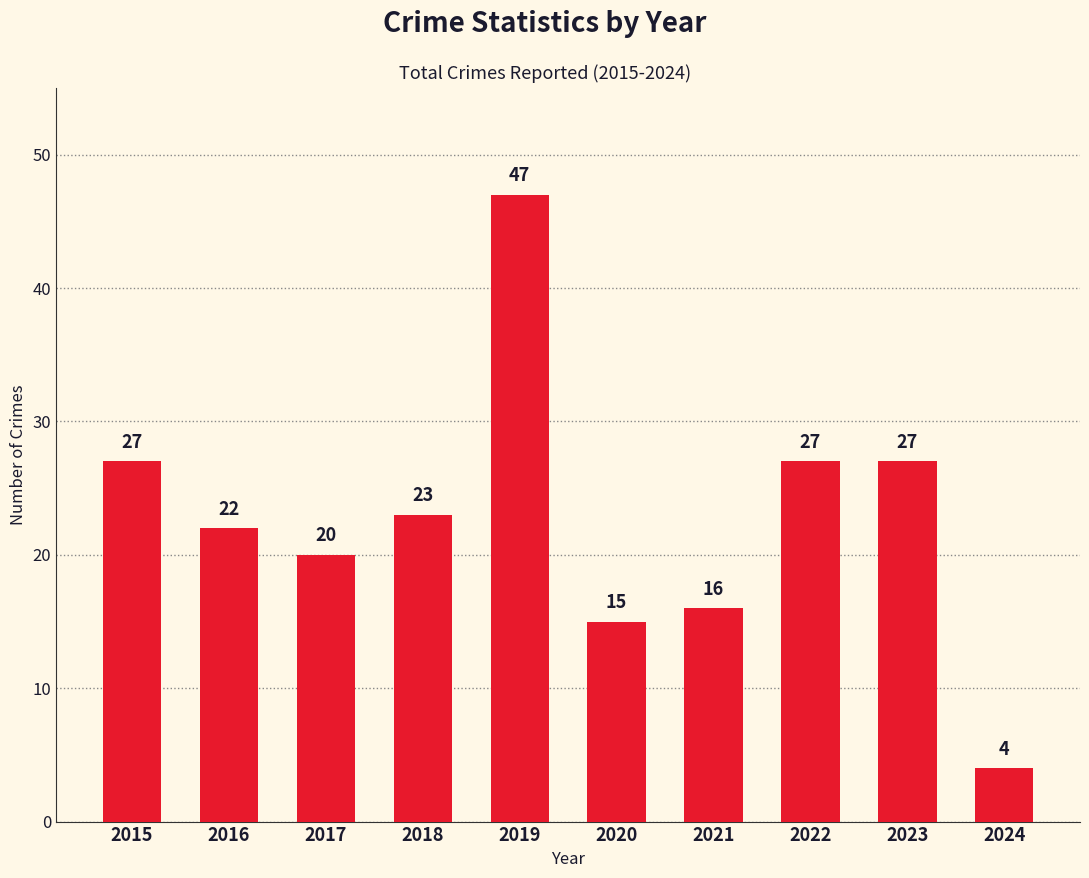

The value at 2016 is 33. True or false?

False